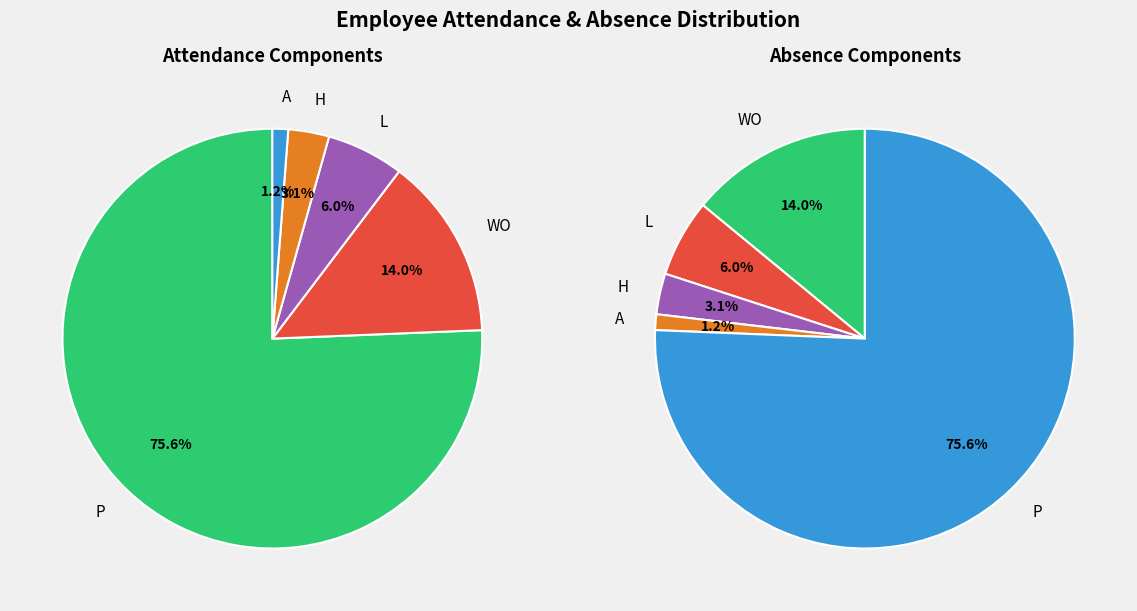

At 36, list the series in order from largest to smallest.

P, WO, L, H, A